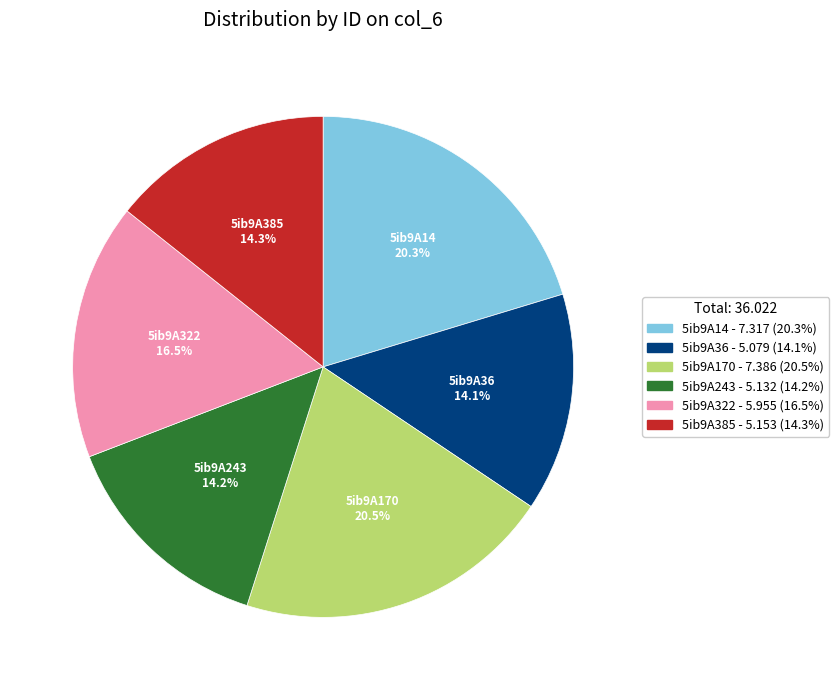

To the nearest percent, what is the difference between the largest and smallest slice percentages?

6%